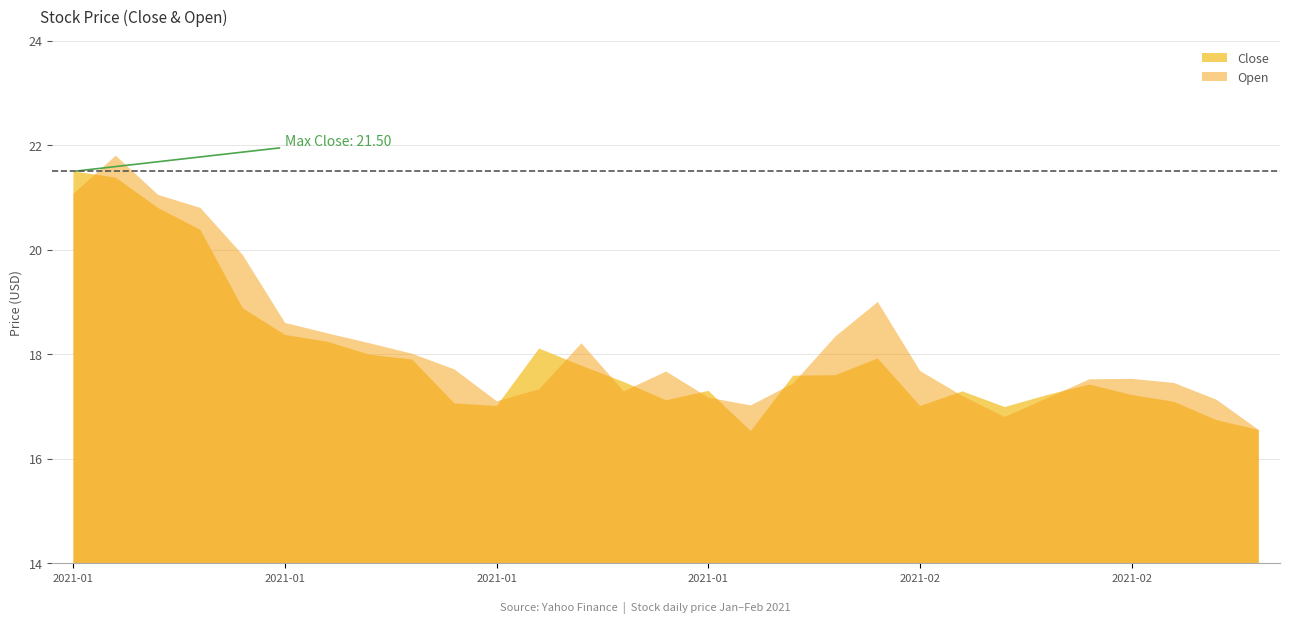

What is the difference between the second highest and minimum values in the Open series?

4.5